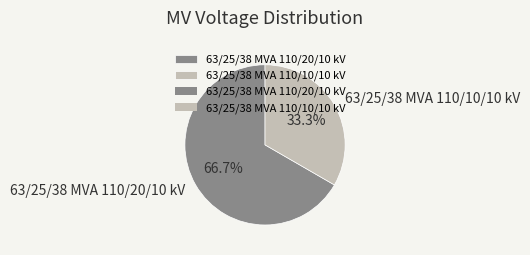

What is the smallest slice in the pie chart?

63/25/38 MVA 110/10/10 kV